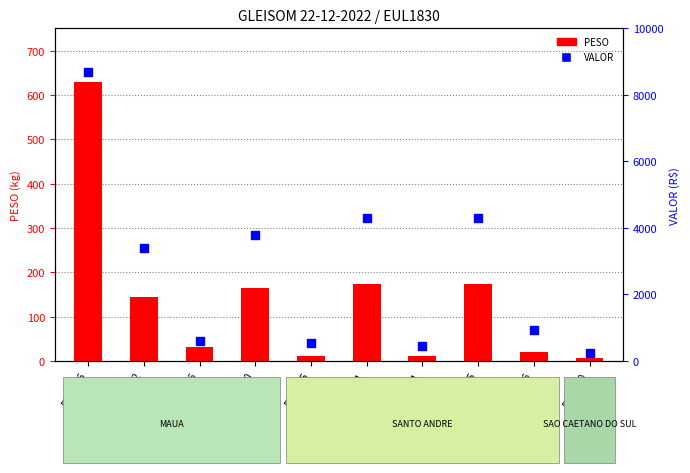

At which category is the sum across all series the highest?

5998276